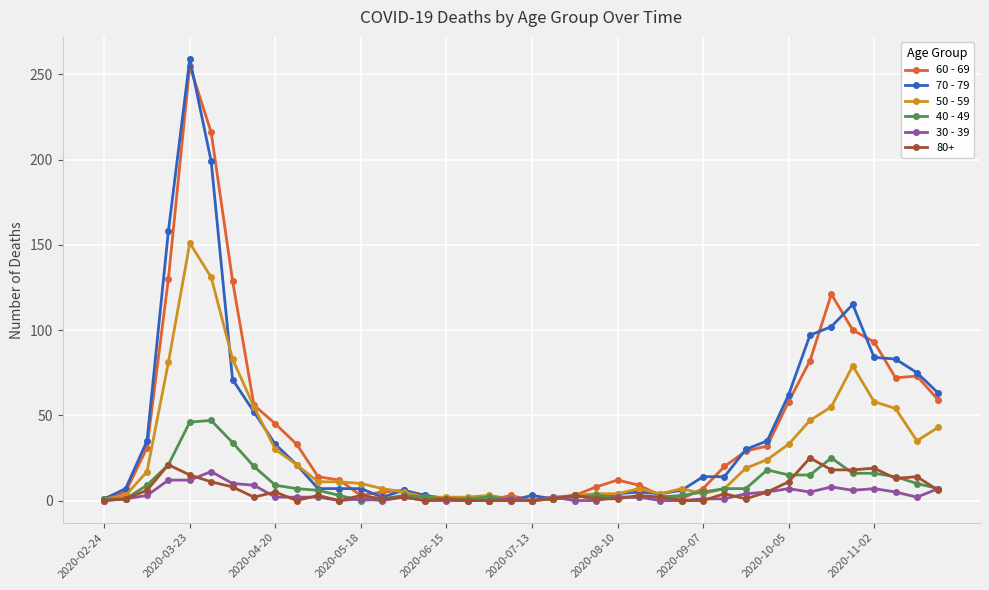

Which series has the widest spread of values?

70 - 79